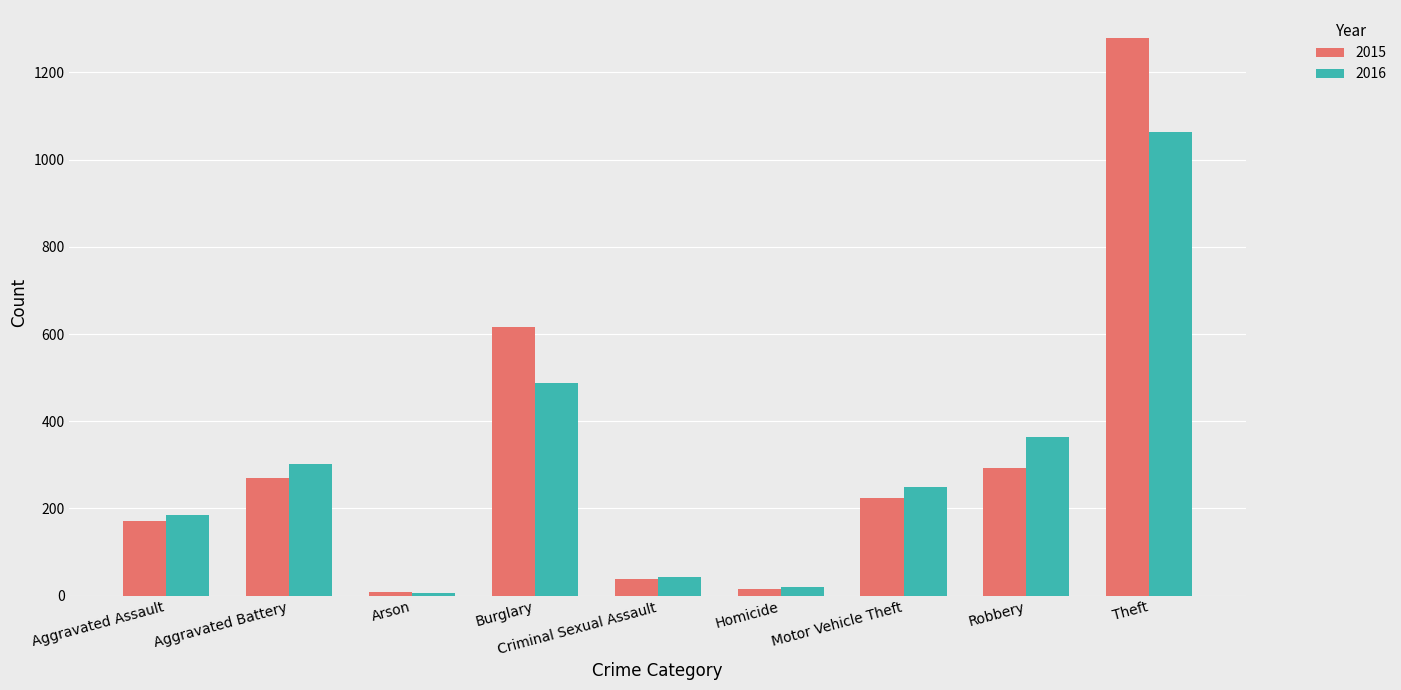

Which series changed the most between Aggravated Battery and Theft?

2015